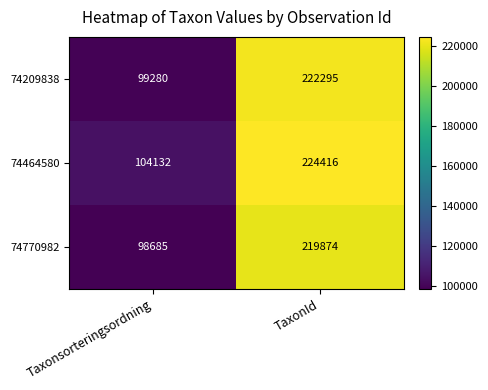

Reading left to right, extract all data points from this chart.

74209838: Taxonsorteringsordning=99280	TaxonId=222295
74464580: Taxonsorteringsordning=104132	TaxonId=224416
74770982: Taxonsorteringsordning=98685	TaxonId=219874